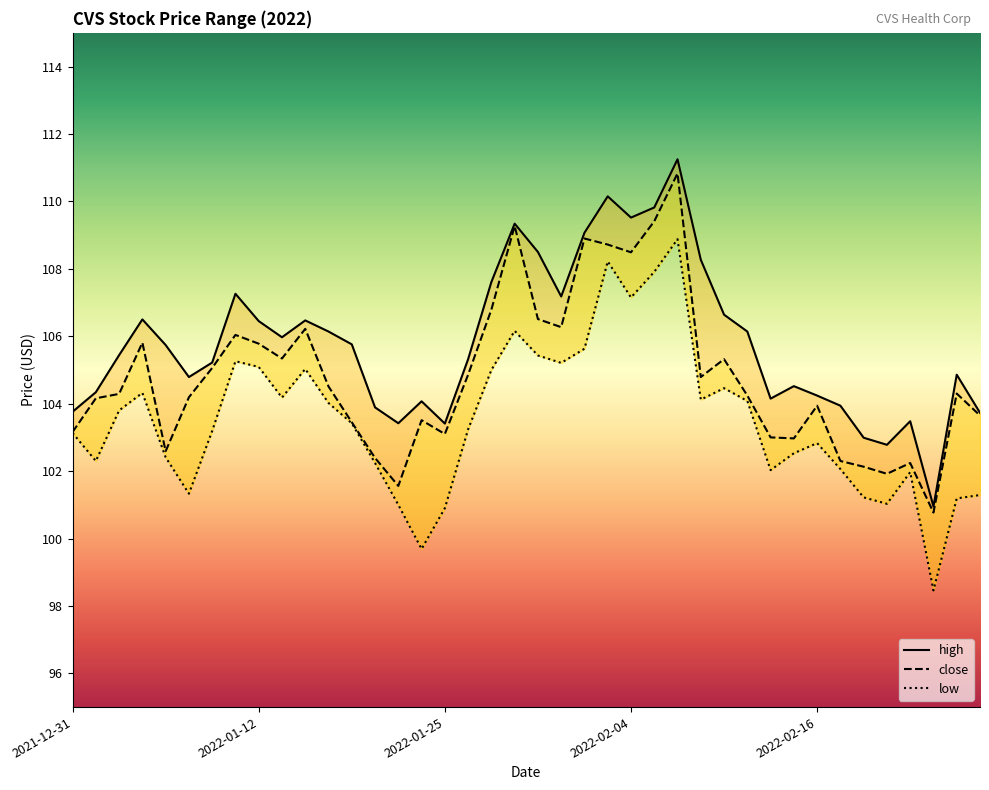

What is the difference between the high values at 2022-01-26 and 2022-01-24?

1.2